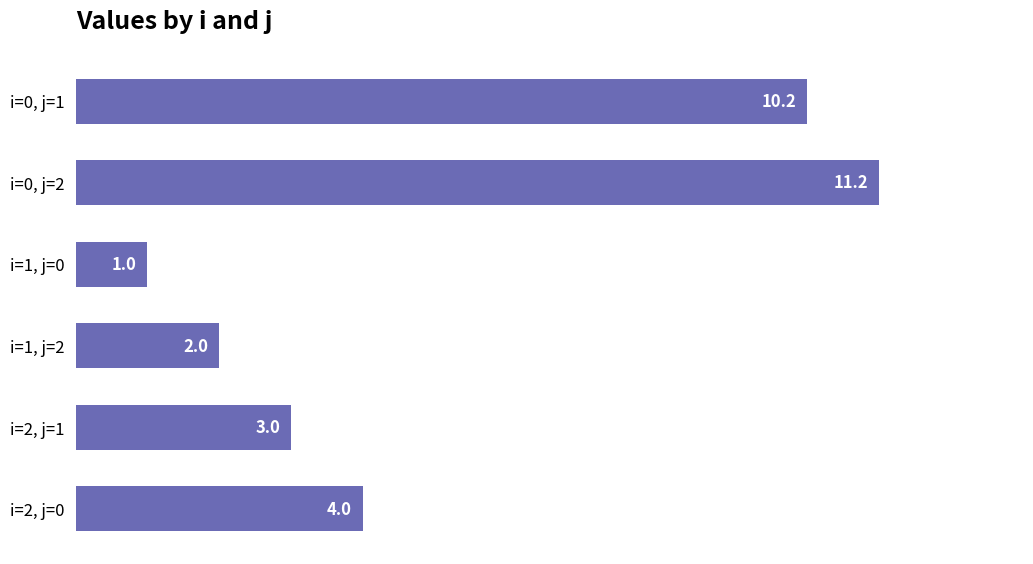

Is it true that the value at i=2, j=1 is 0.7?

False